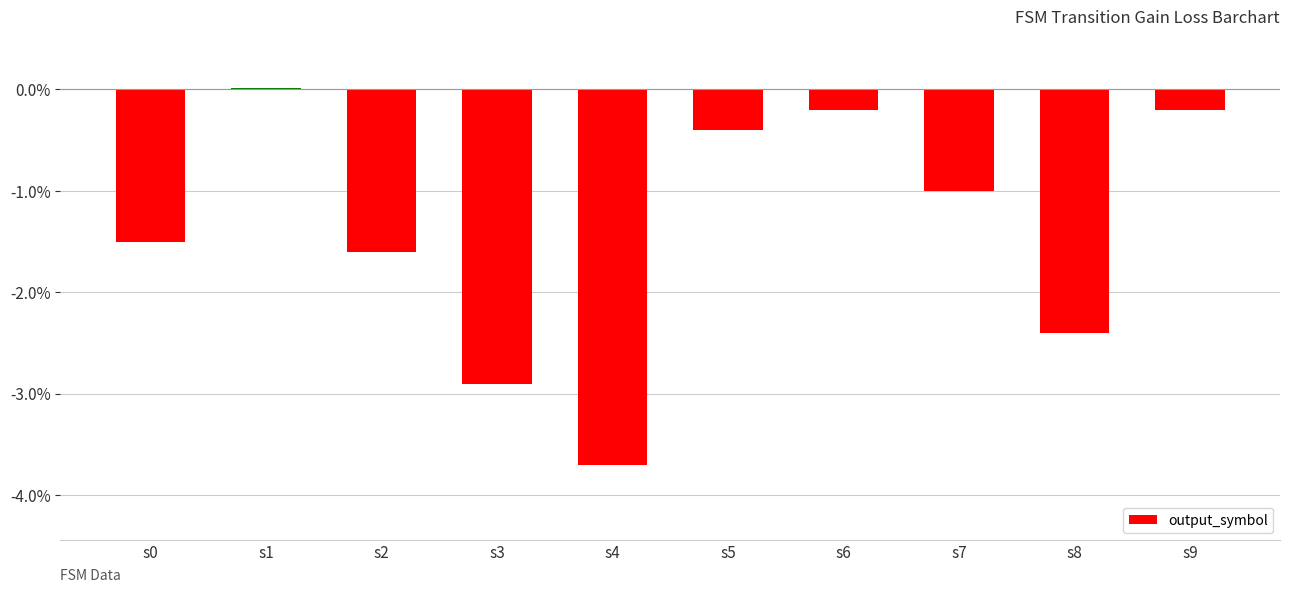

Is it true that the value at s8 is -0.7?

False